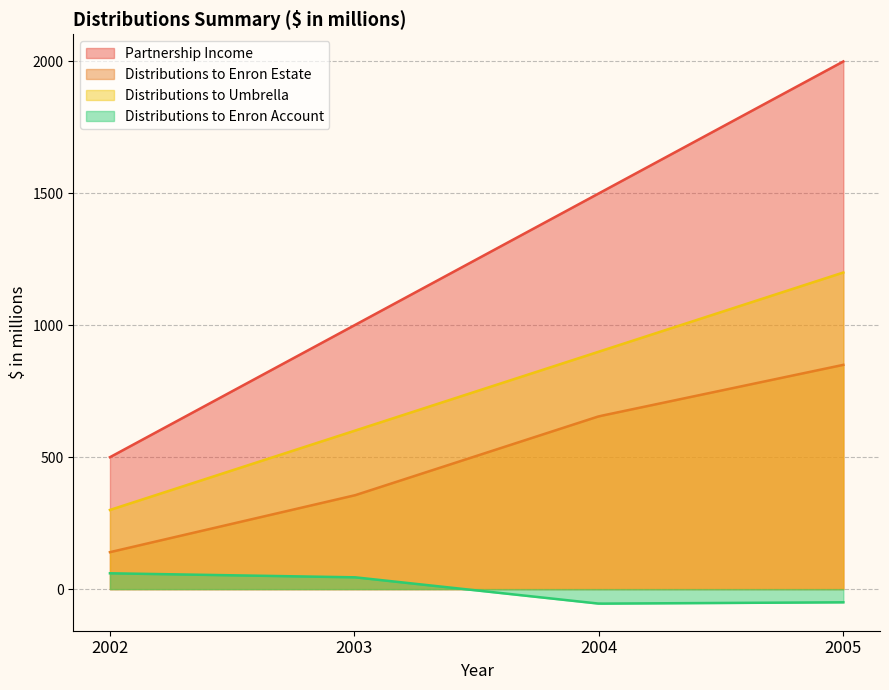

How many negative values does the Distributions to Enron Account series have?

2